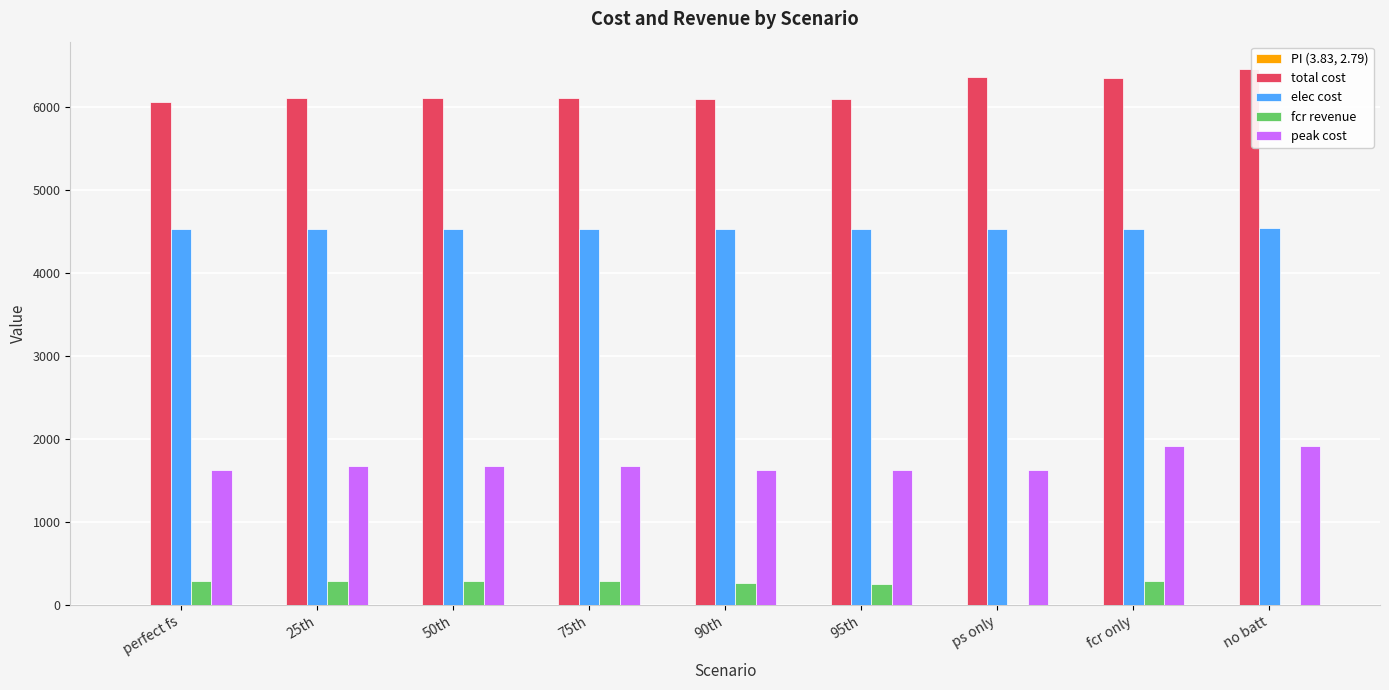

The peak cost series shows 1921.4 at no batt. True or false?

True